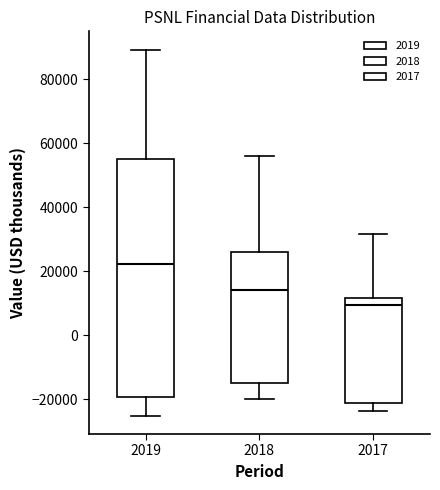

Reading left to right, transcribe this box plot: for each box, give where its median line is, the range the box spans, and where its two whiskers end, as read against the y-axis. The values are not printed on the chart, so give them approximately, as read against the axis.

2019: median 22000, box -20000 to 56000, whiskers -26000 to 90000
2018: median 14000, box -14000 to 26000, whiskers -20000 to 56000
2017: median 10000, box -22000 to 12000, whiskers -24000 to 32000